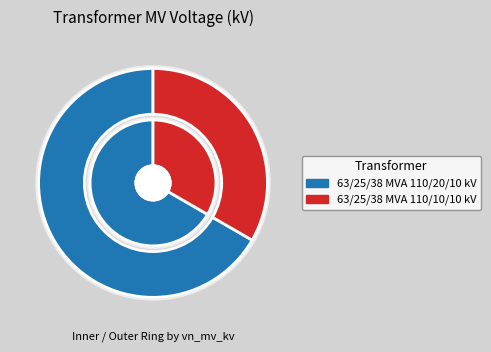

To the nearest percent, what percentage of the pie is 63/25/38 MVA 110/10/10 kV?

33%